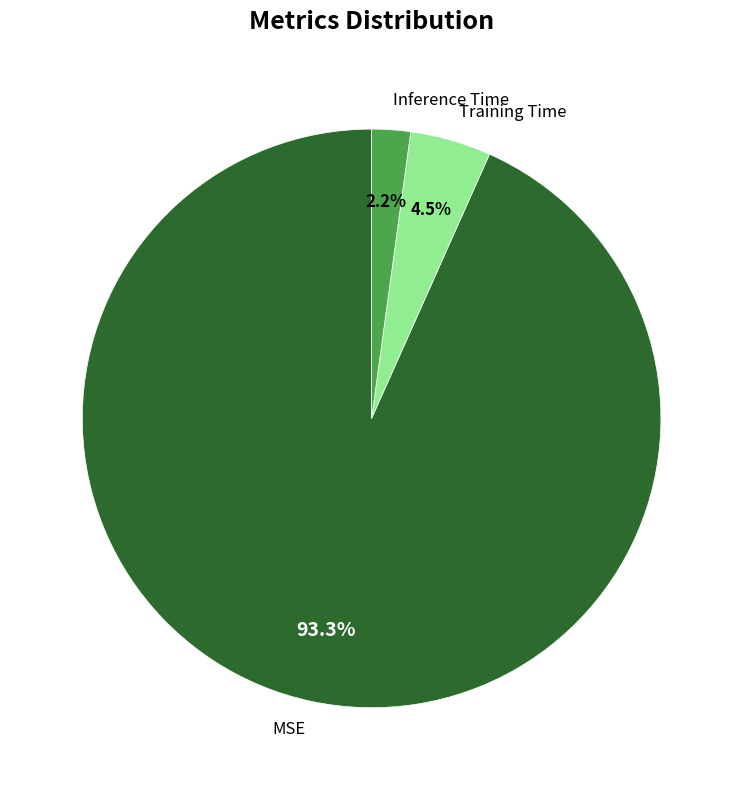

True or false: MSE accounts for 93% of the total.

True